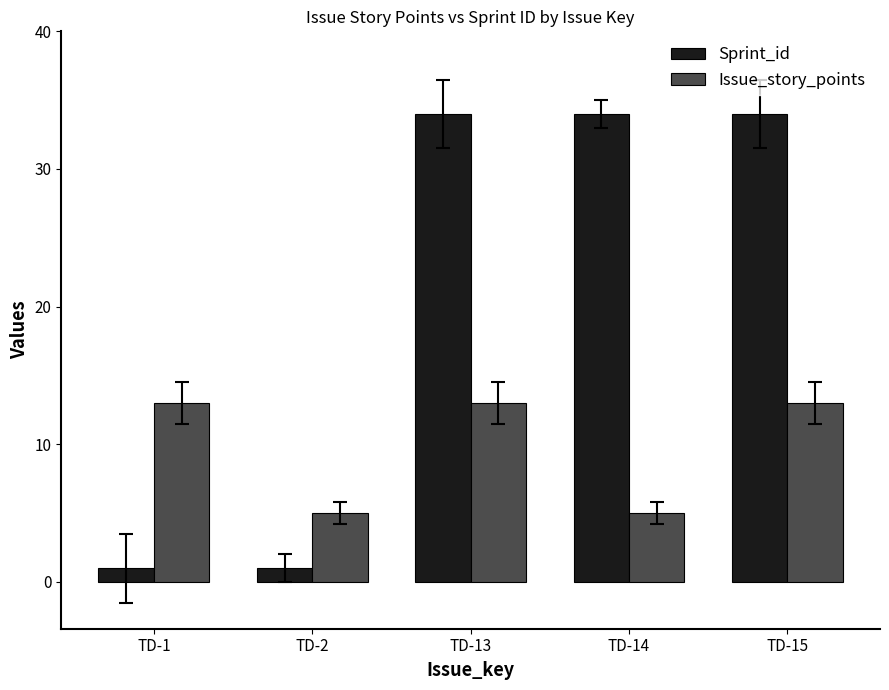

List the series in order of their peak value, lowest first.

Issue_story_points, Sprint_id